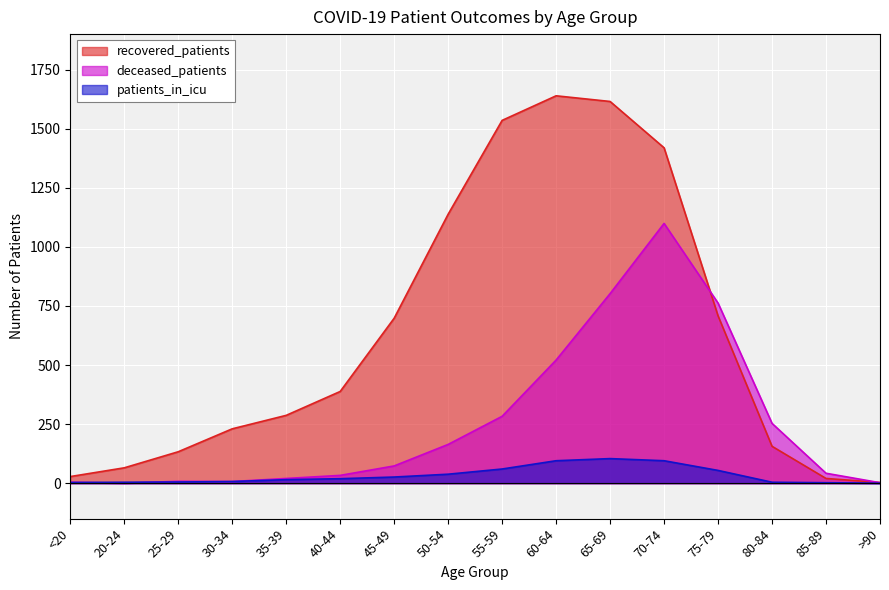

What is the difference between the second highest and second lowest values in the recovered_patients series?

1595